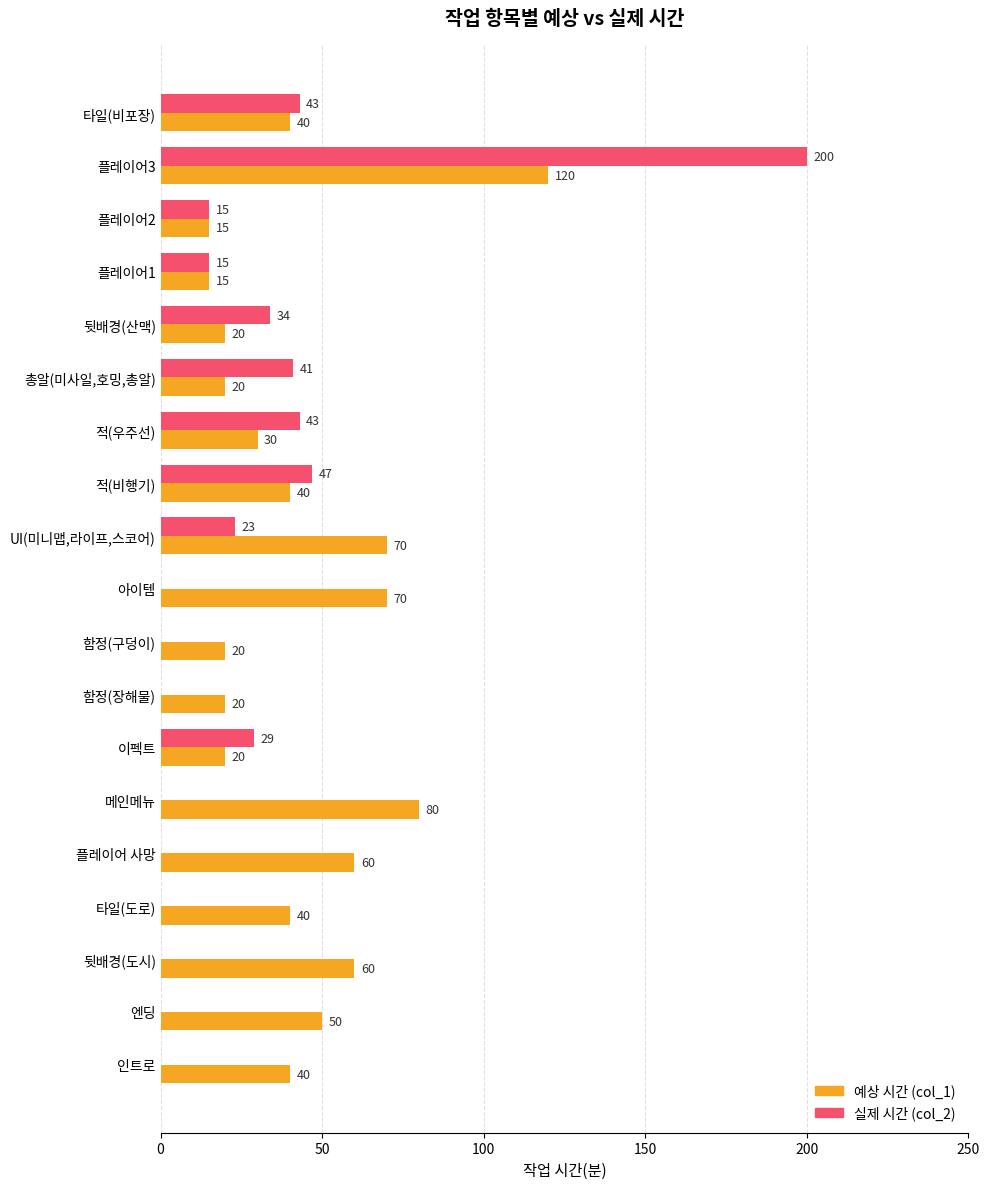

What is the total value across all series at 뒷배경(산맥)?

54